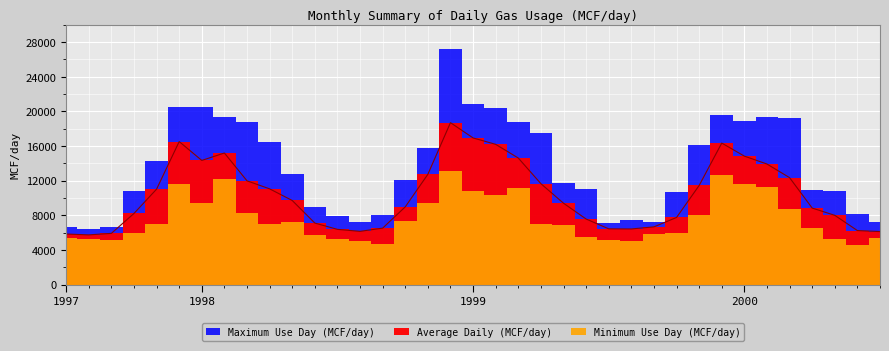

What is the difference between the Maximum Use Day (MCF/day) values at 2000-06 and 2000-02?

11149.0